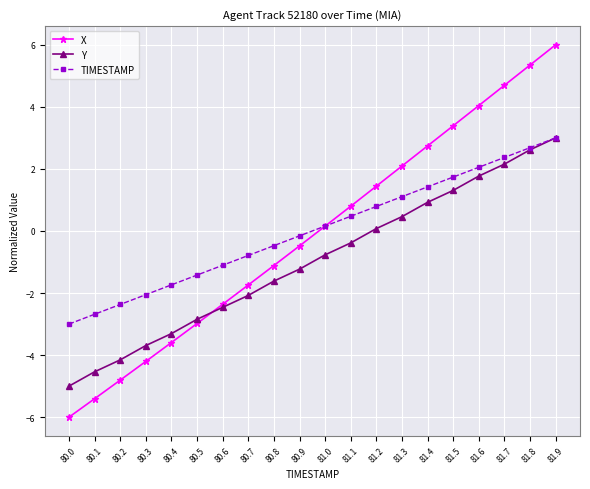

At how many categories does at least one series exceed 3?

5